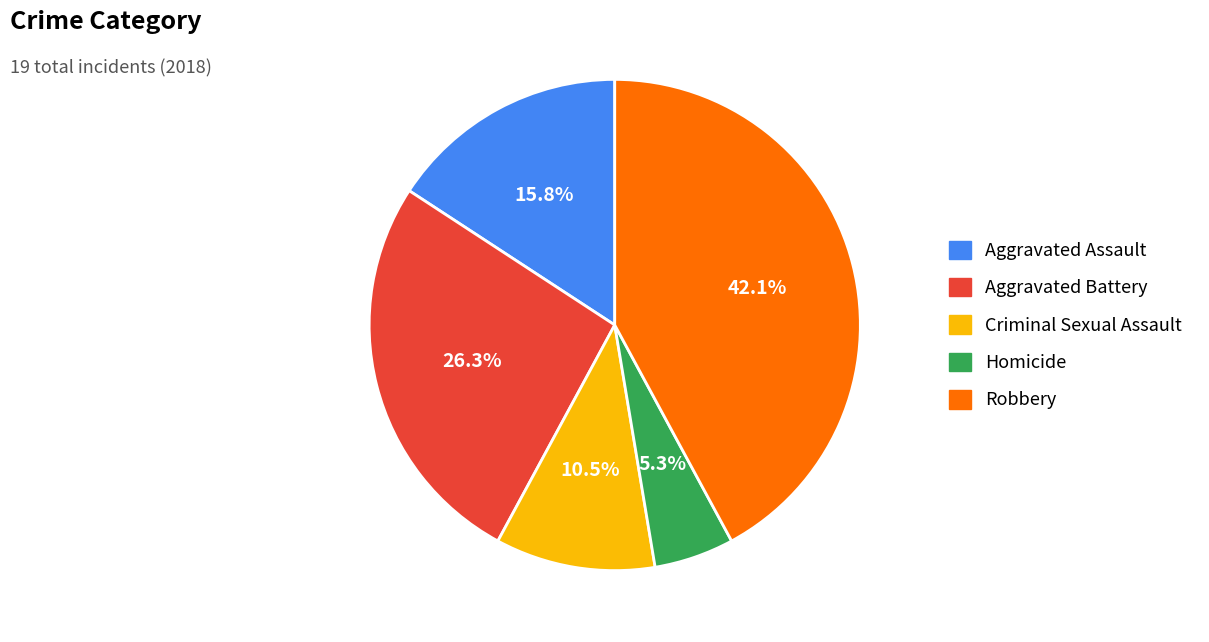

Count the number of slices in the pie.

5